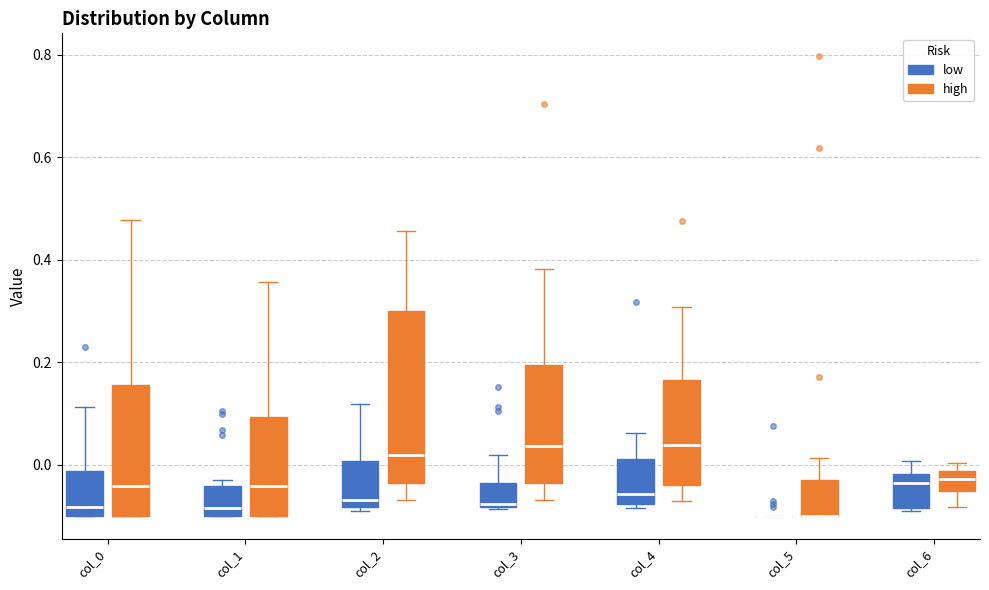

Reading left to right, transcribe this box plot: for each box, give where its median line is, the range the box spans, and where its two whiskers end, as read against the y-axis. The values are not printed on the chart, so give them approximately, as read against the axis.

col_0 (low): median -0.08, box -0.10 to -0.02, whiskers -0.10 to 0.12
col_0 (high): median -0.04, box -0.10 to 0.16, whiskers -0.10 to 0.48
col_1 (low): median -0.08, box -0.10 to -0.04, whiskers -0.10 to -0.02
col_1 (high): median -0.04, box -0.10 to 0.10, whiskers -0.10 to 0.36
col_2 (low): median -0.06, box -0.08 to 0.00, whiskers -0.10 to 0.12
col_2 (high): median 0.02, box -0.04 to 0.30, whiskers -0.06 to 0.46
col_3 (low): median -0.08 (just above the box's lower edge), box -0.08 to -0.04, whiskers -0.08 to 0.02
col_3 (high): median 0.04, box -0.04 to 0.20, whiskers -0.06 to 0.38
col_4 (low): median -0.06, box -0.08 to 0.02, whiskers -0.08 (just below the box's lower edge) to 0.06
col_4 (high): median 0.04, box -0.04 to 0.16, whiskers -0.08 to 0.30
col_5 (low): box collapsed to a line at -0.10, whiskers -0.10 to -0.10
col_5 (high): median -0.10 (drawn on the box's lower edge), box -0.10 to -0.04, whiskers -0.10 to 0.02
col_6 (low): median -0.04, box -0.08 to -0.02, whiskers -0.10 to 0.00
col_6 (high): median -0.02 (inside the box), box -0.06 to -0.02, whiskers -0.08 to 0.00